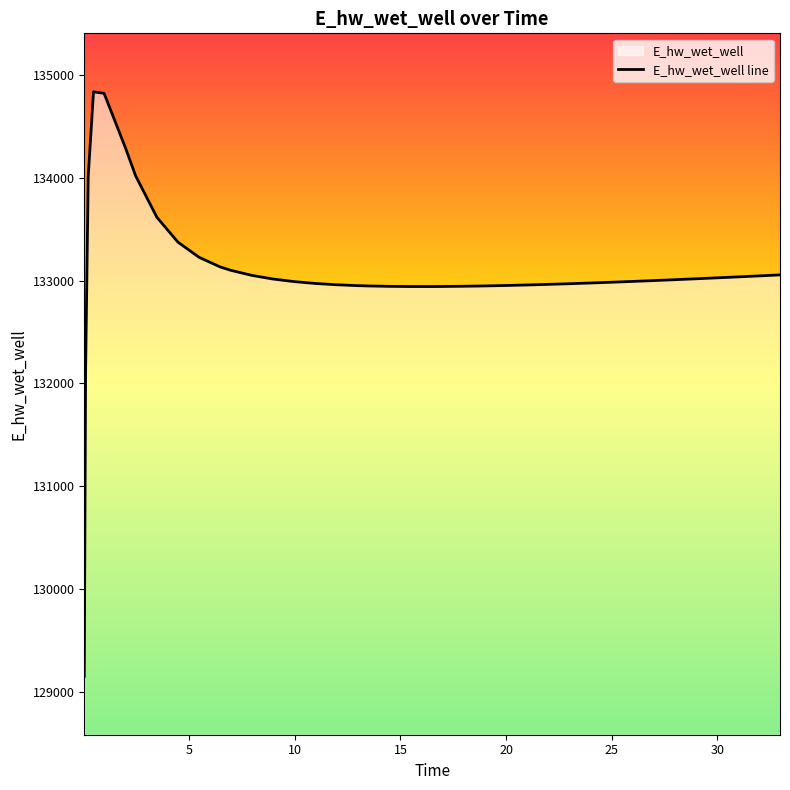

How many interior local peaks (higher than both neighbors) does the data have?

1